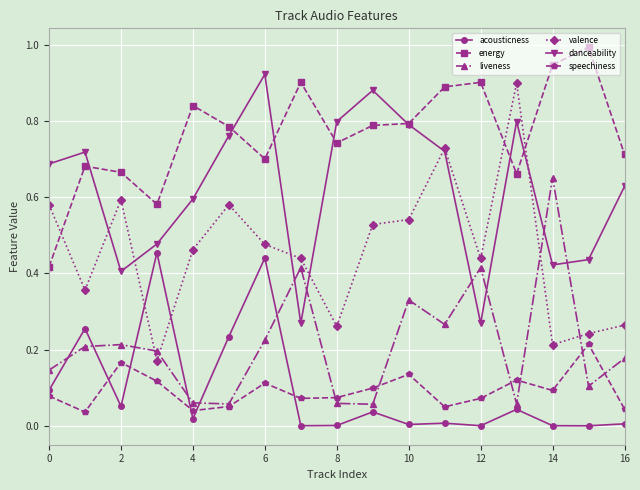

What is the maximum value shown in the chart?

1.0